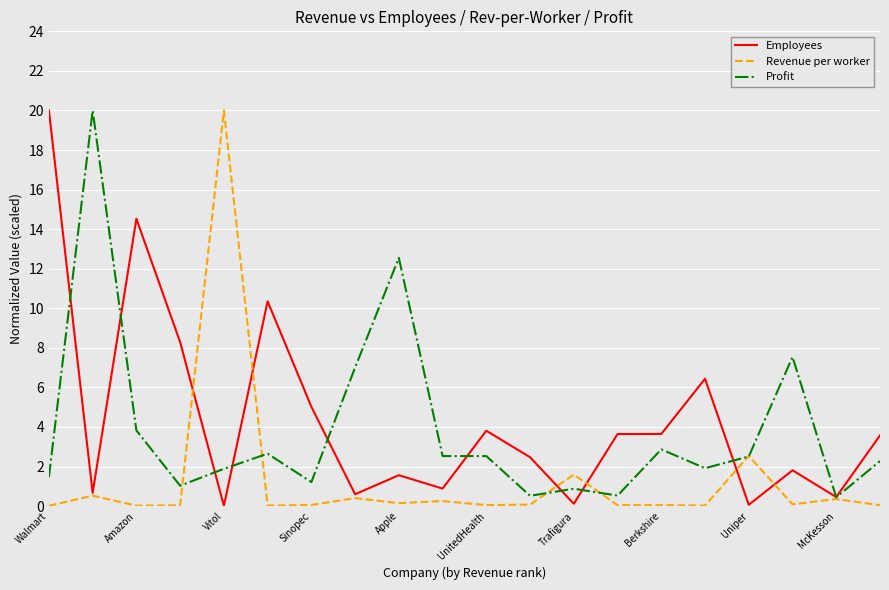

Rank the series by their average value, from lowest to highest.

Revenue per worker, Profit, Employees